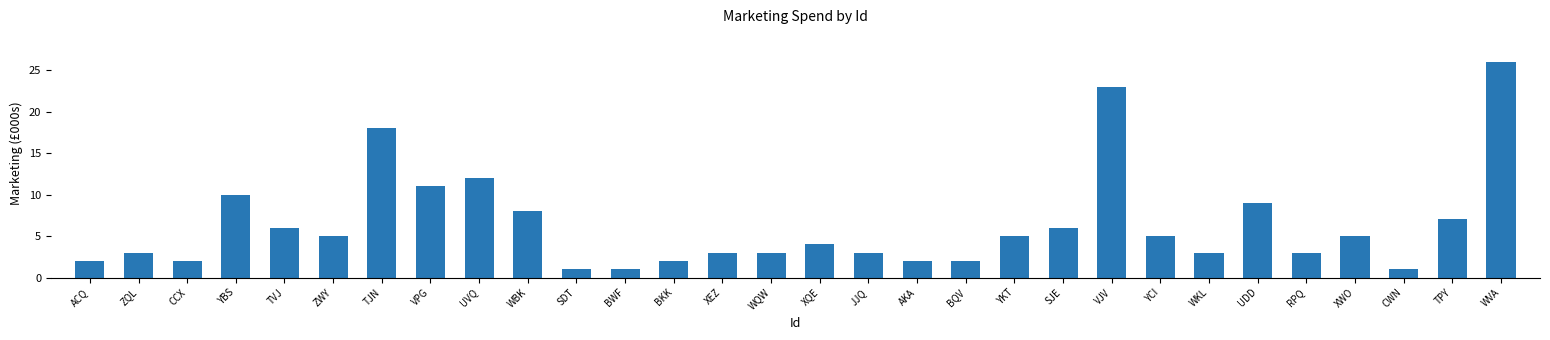

The value at UVQ is 17. True or false?

False